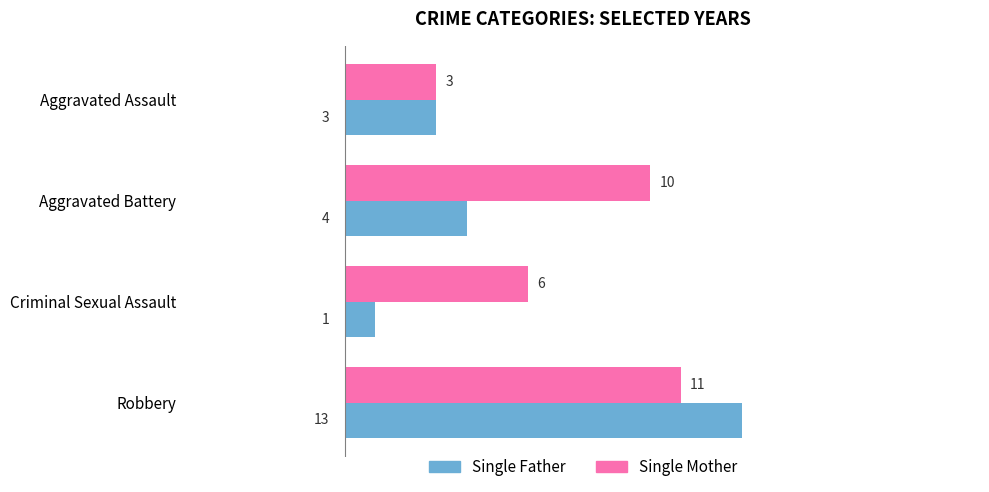

Which series has the widest spread of values?

Single Father